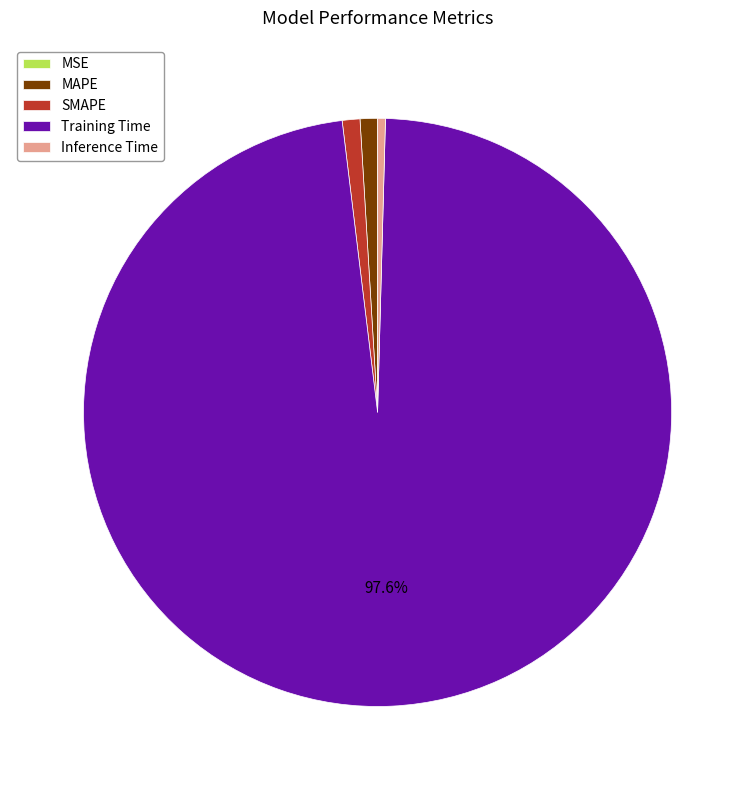

Is SMAPE the majority of the pie?

No